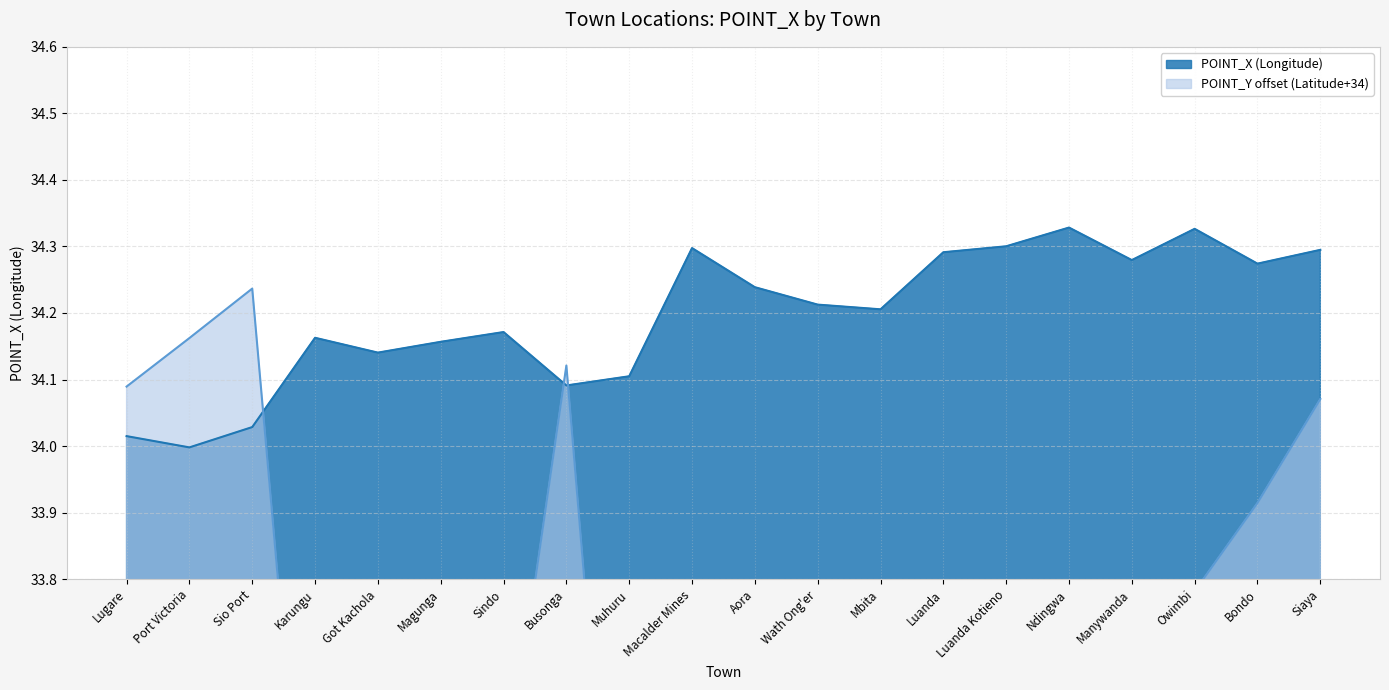

What position from the right is Karungu?

17